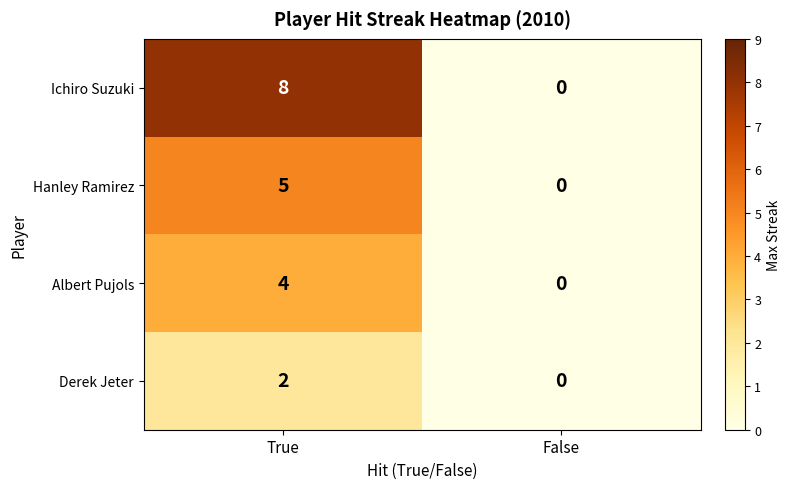

Which series has the largest total across all categories?

Ichiro Suzuki